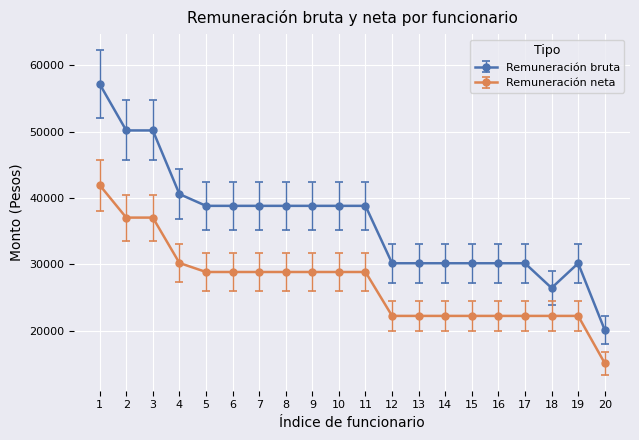

Which series changed the most between 4 and 14?

Remuneración bruta